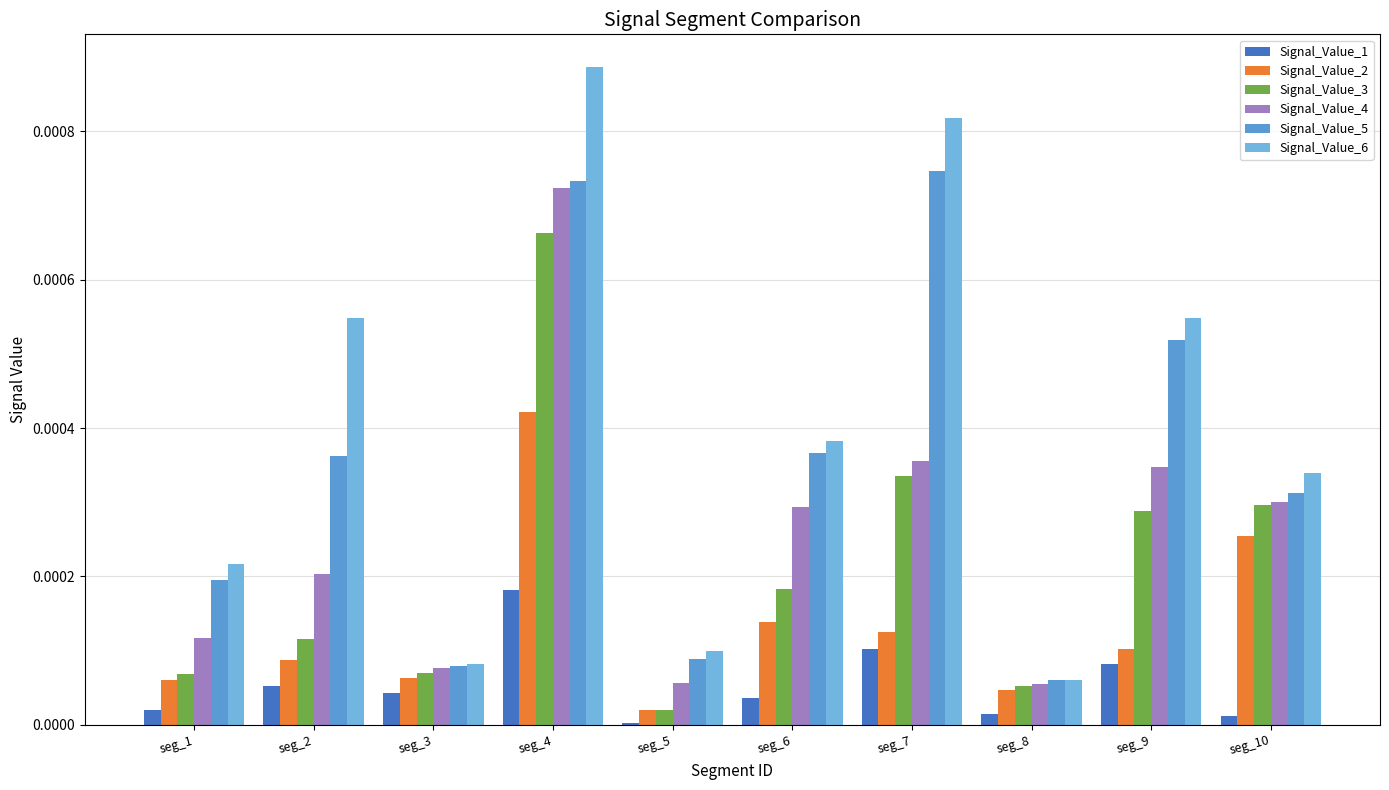

True or false: Signal_Value_3 has a value of 0.0 at seg_7.

False